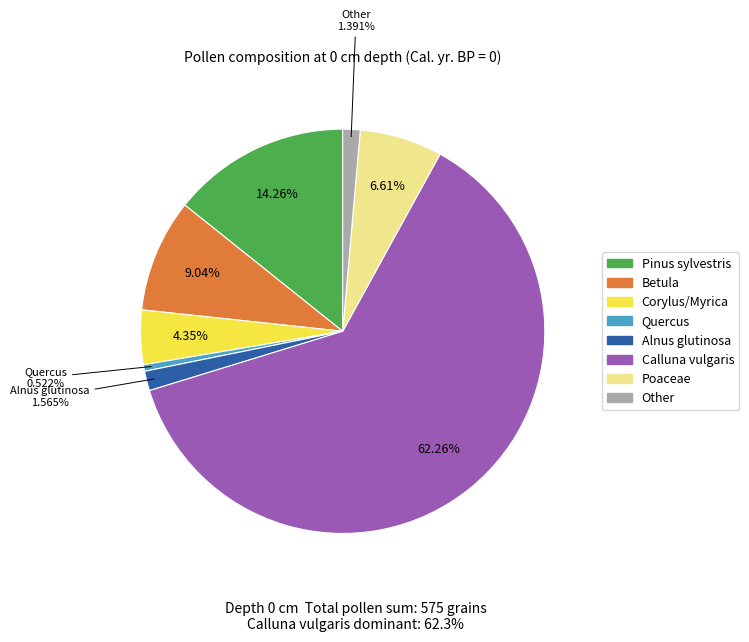

What percentage is the Alnus glutinosa slice, to the nearest percent?

2%